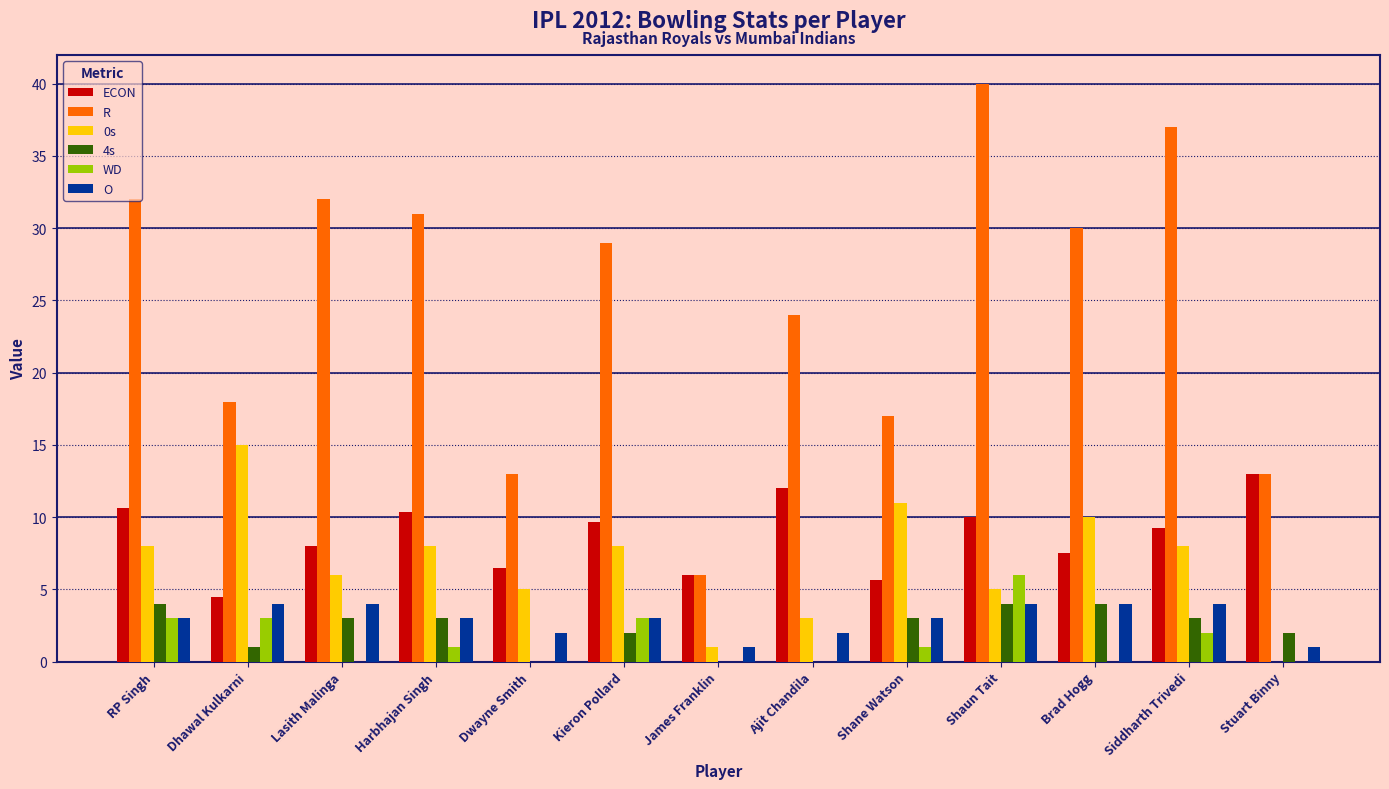

Is it true that ECON equals 5.9 at Kieron Pollard?

False